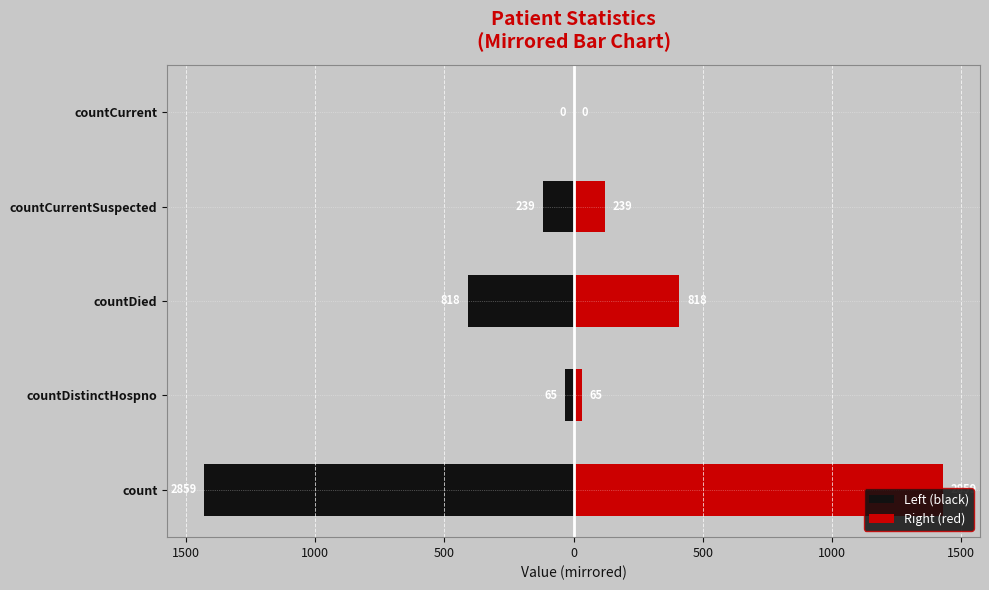

Reading right to left, extract all data points from this chart.

Left (black): 0.0	-119.5	-409.0	-32.5	-1429.5
Right (red): 0.0	119.5	409.0	32.5	1429.5